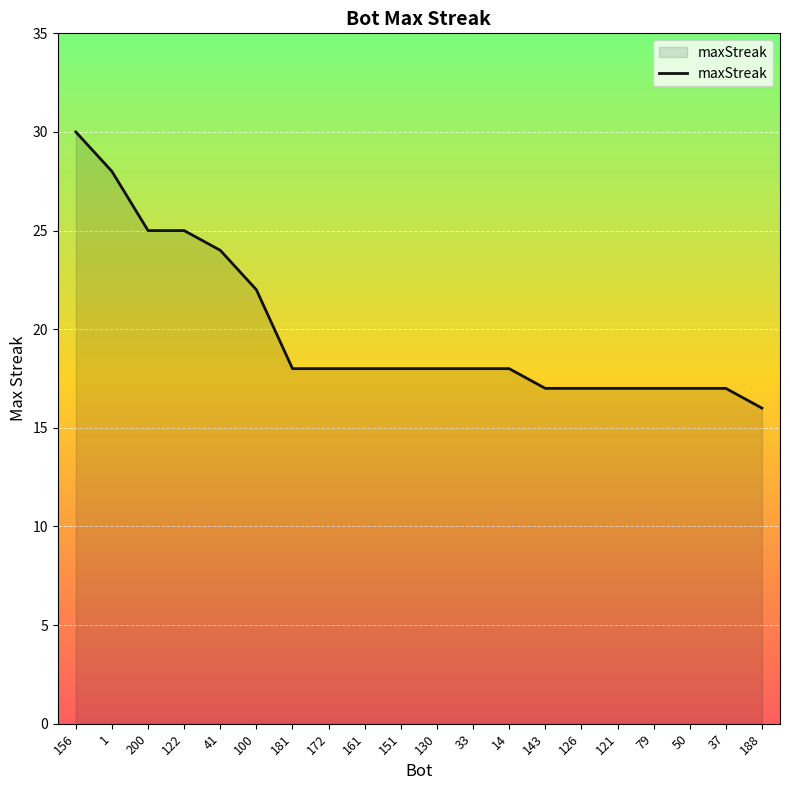

Which label corresponds to the largest value in the chart?

156